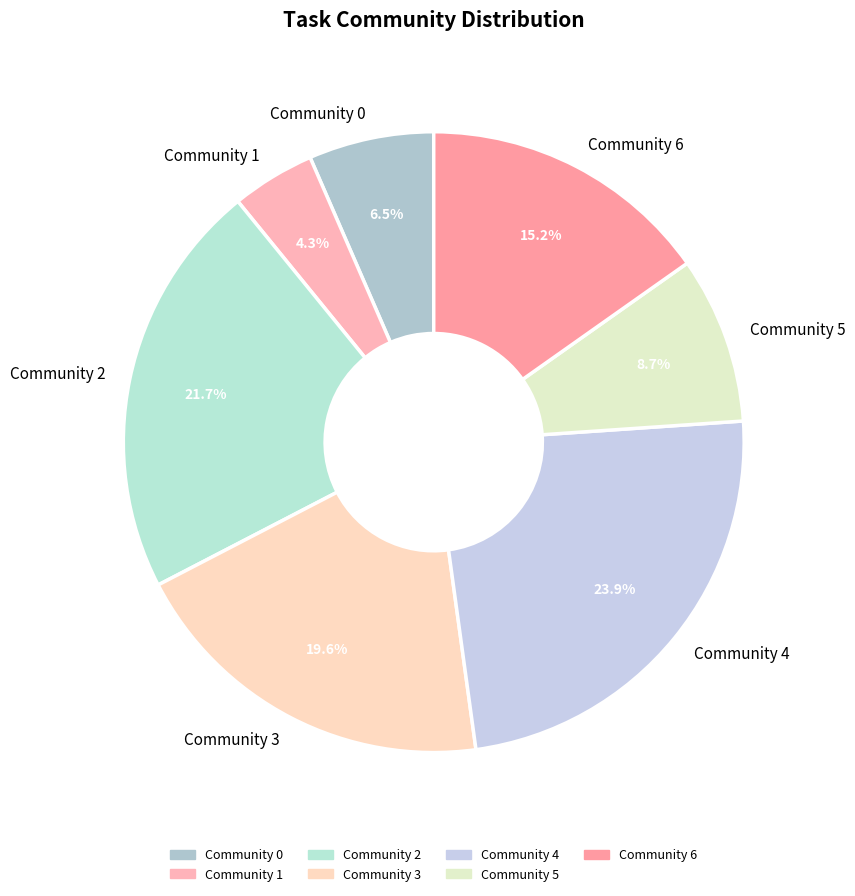

Which category has the biggest portion of the pie?

Community 4